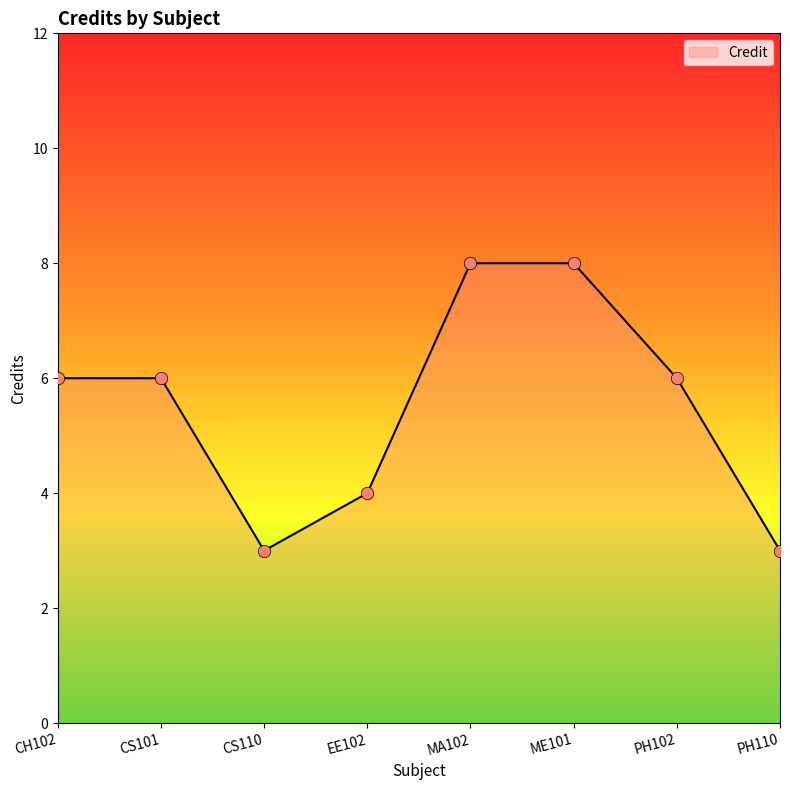

What is the change in value from EE102 to PH110?

-1